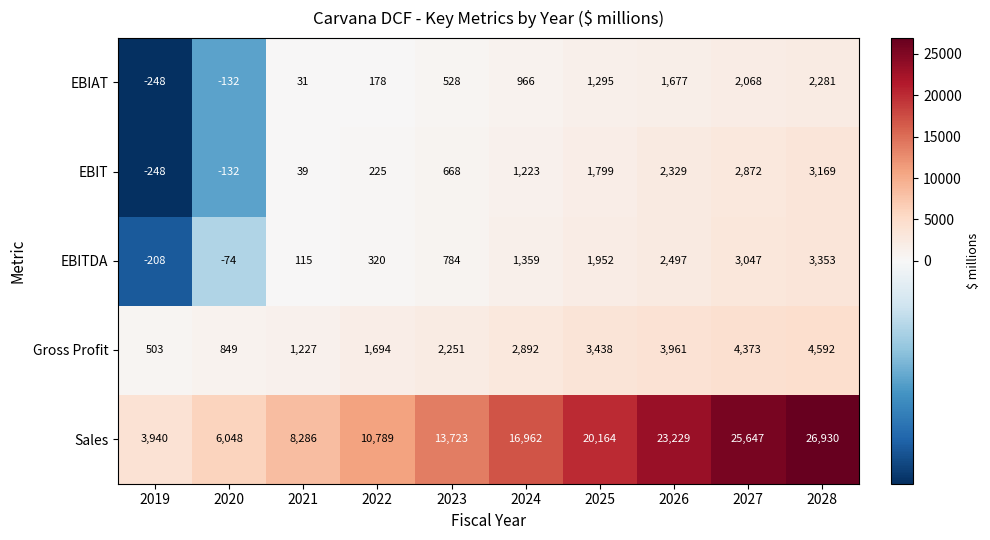

What is the difference between the highest and lowest values at 2026?

21552